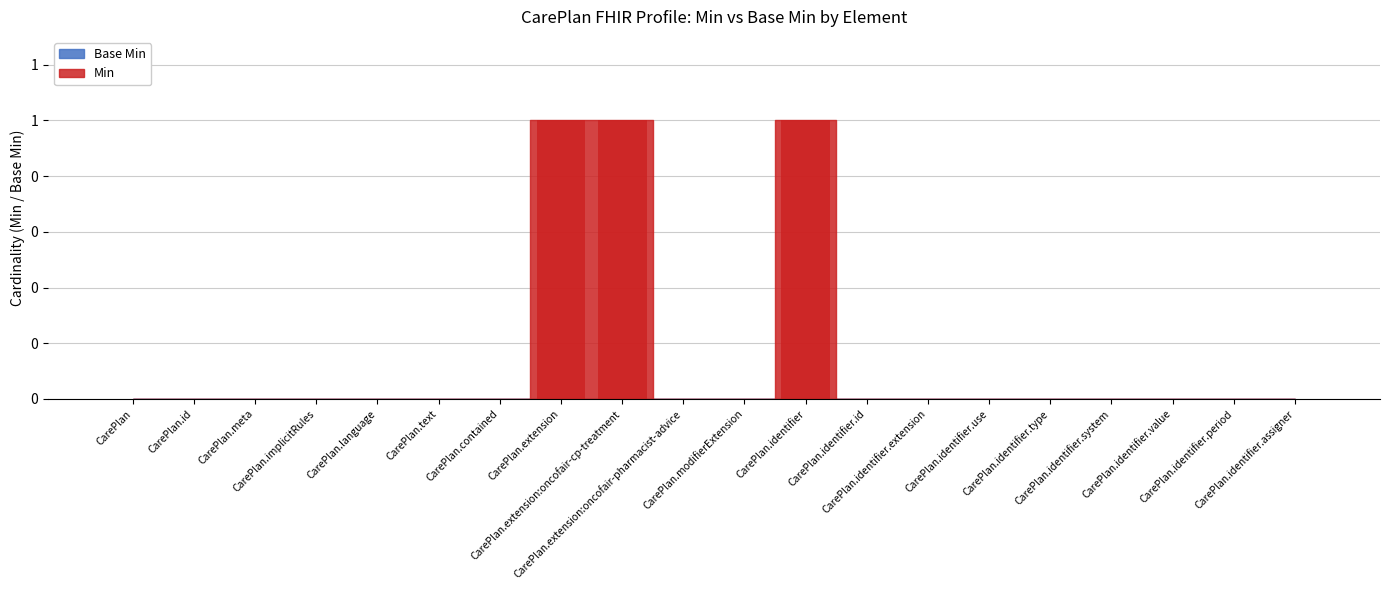

The value at CarePlan.extension:oncofair-pharmacist-advice is 0. True or false?

True